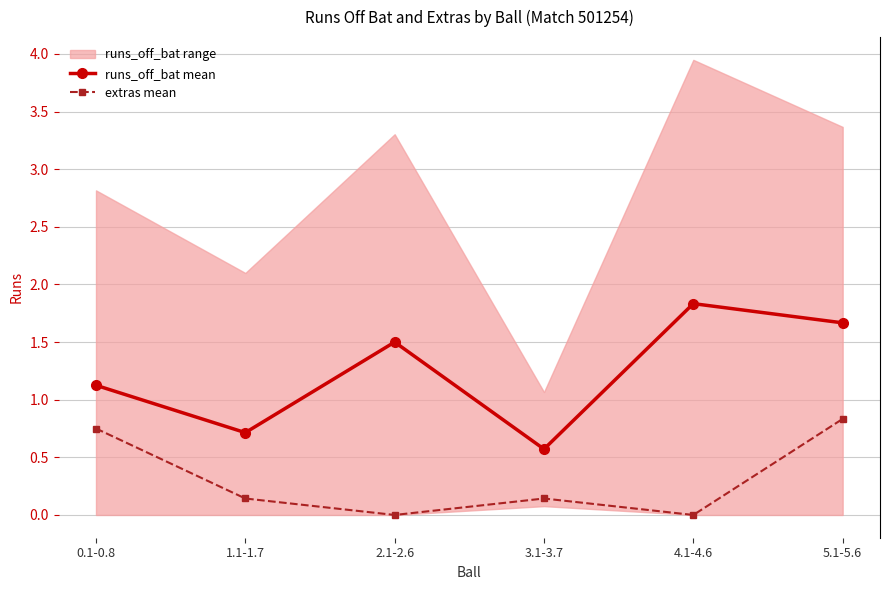

Which series has the largest total across all categories?

runs_off_bat mean